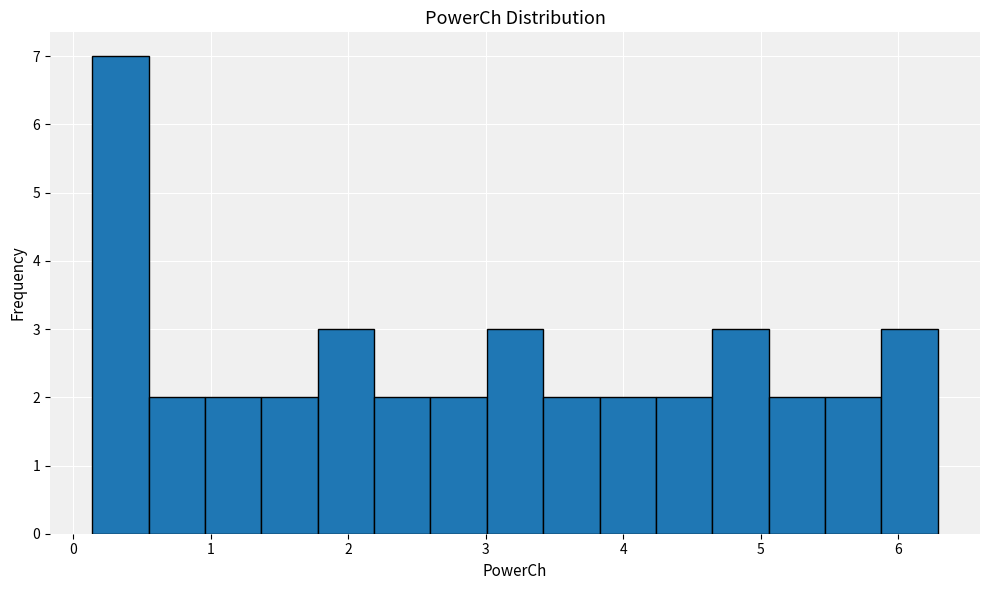

What is the height of the bar covering 3.8 to 4.2 on the x-axis? Neither the bar edges nor the heights are printed on the chart, so give them approximately, as read against the axes.

2